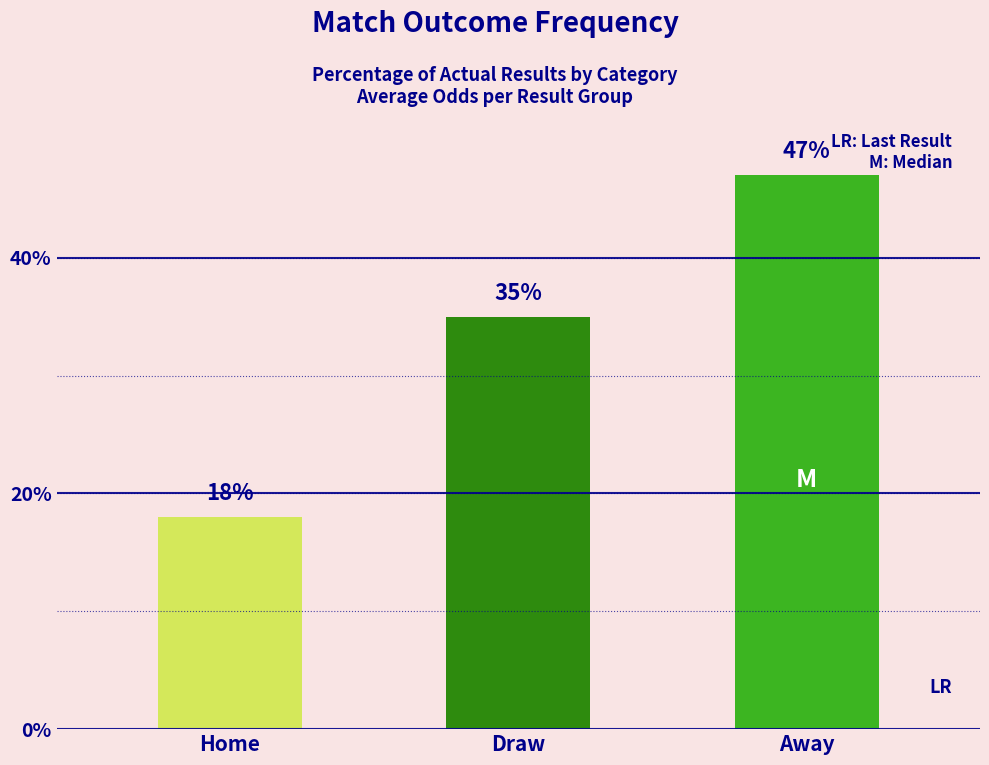

Reading left to right, what are all the values shown in this chart?

18	35	47